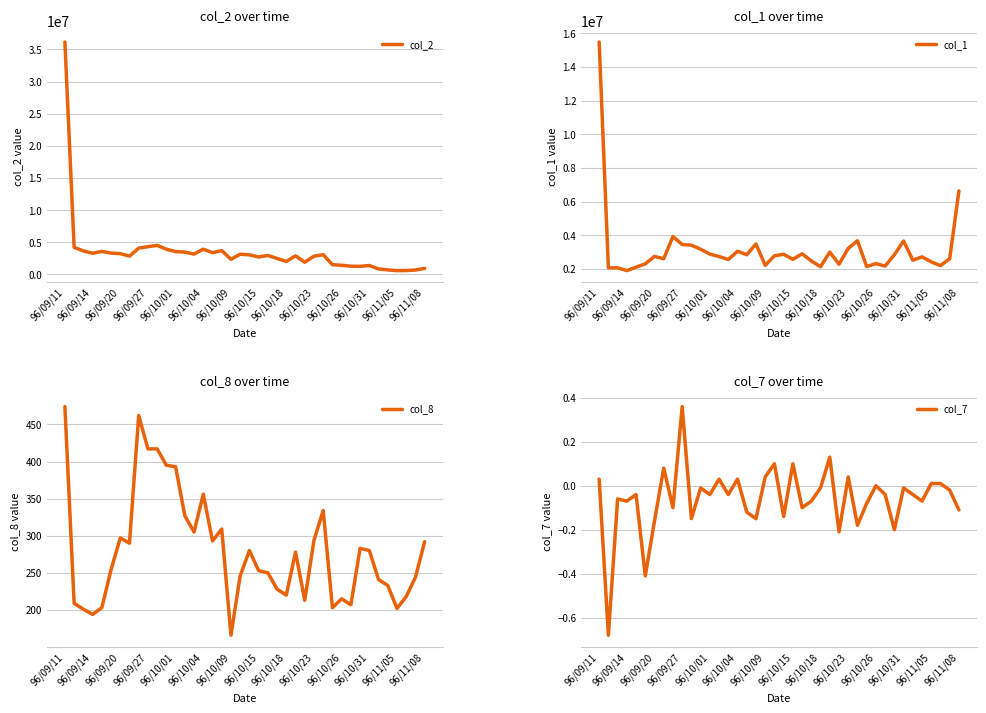

How many series are shown in this chart?

4